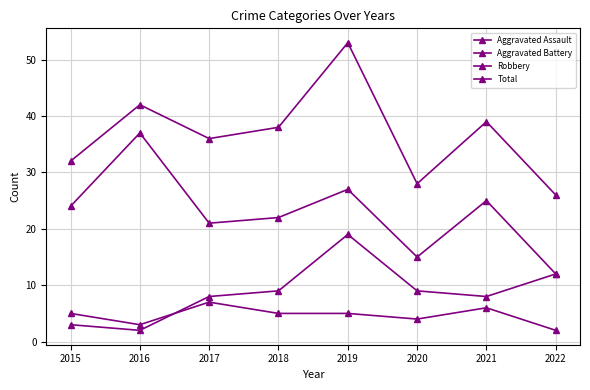

Reading left to right, list all the values displayed in this chart.

Aggravated Assault: 2015=5	2016=3	2017=7	2018=5	2019=5	2020=4	2021=6	2022=2
Aggravated Battery: 2015=3	2016=2	2017=8	2018=9	2019=19	2020=9	2021=8	2022=12
Robbery: 2015=24	2016=37	2017=21	2018=22	2019=27	2020=15	2021=25	2022=12
Total: 2015=32	2016=42	2017=36	2018=38	2019=53	2020=28	2021=39	2022=26